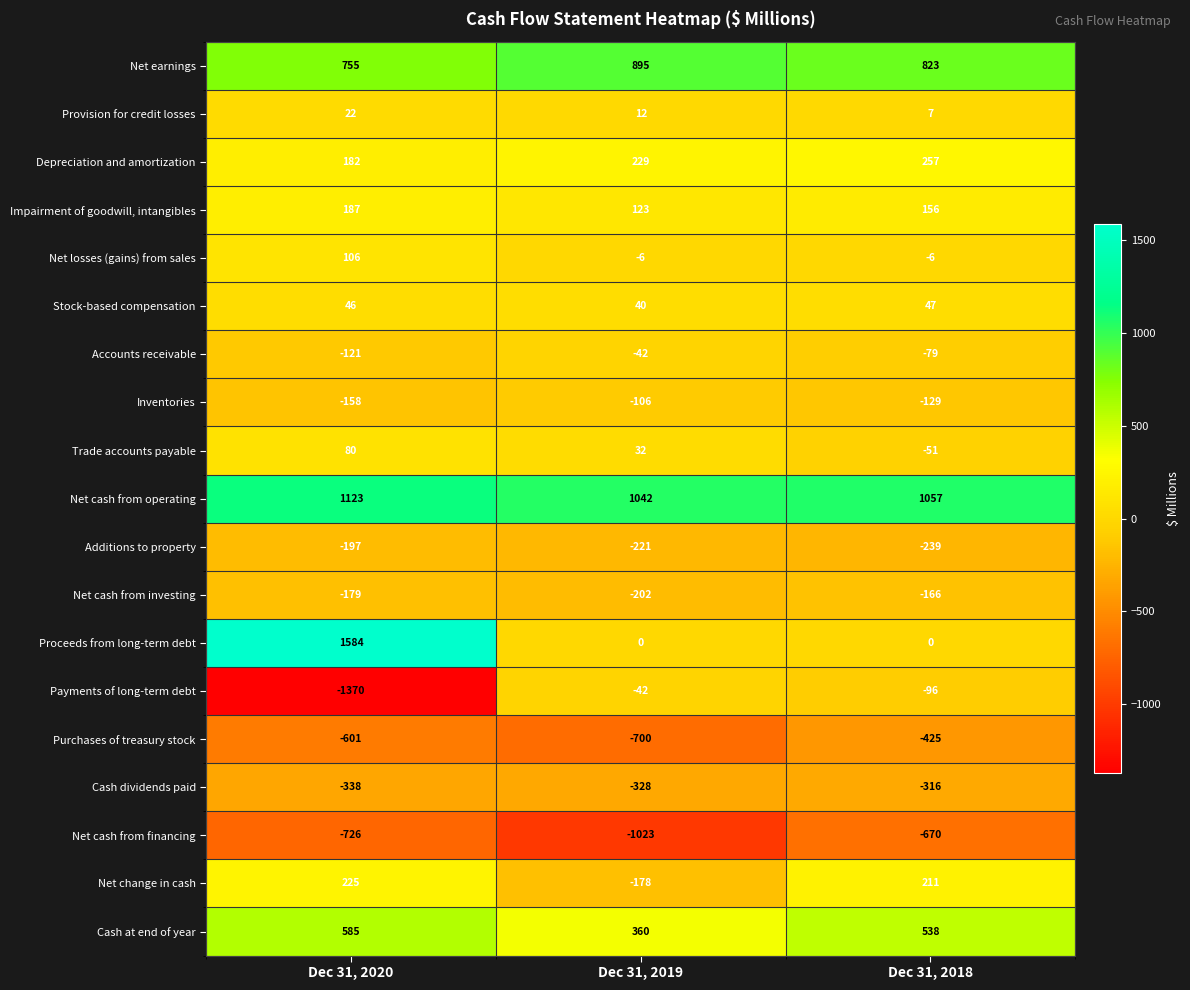

Is the value of Accounts receivable at Dec 31, 2018 greater than the value of Stock-based compensation at Dec 31, 2018?

No